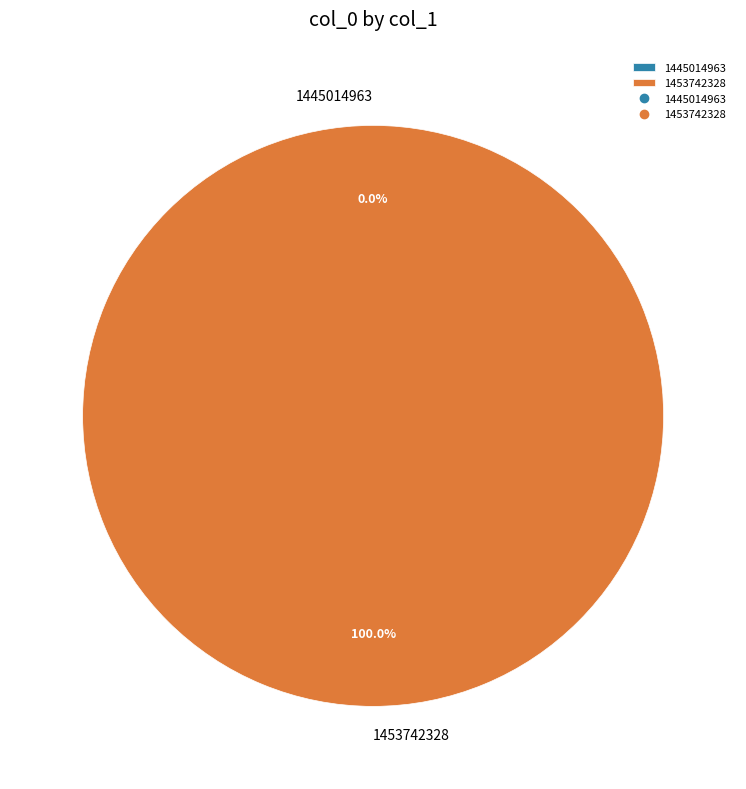

Is there any slice that represents more than half of the pie?

Yes